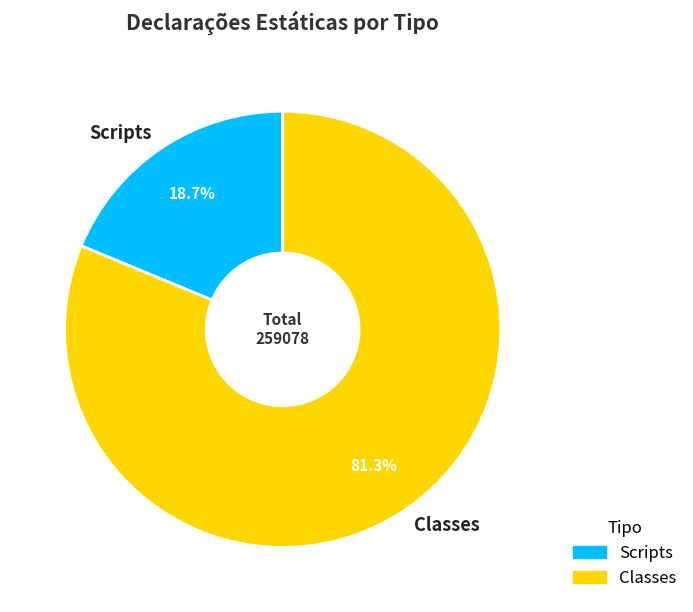

How many slices are in this pie chart?

2